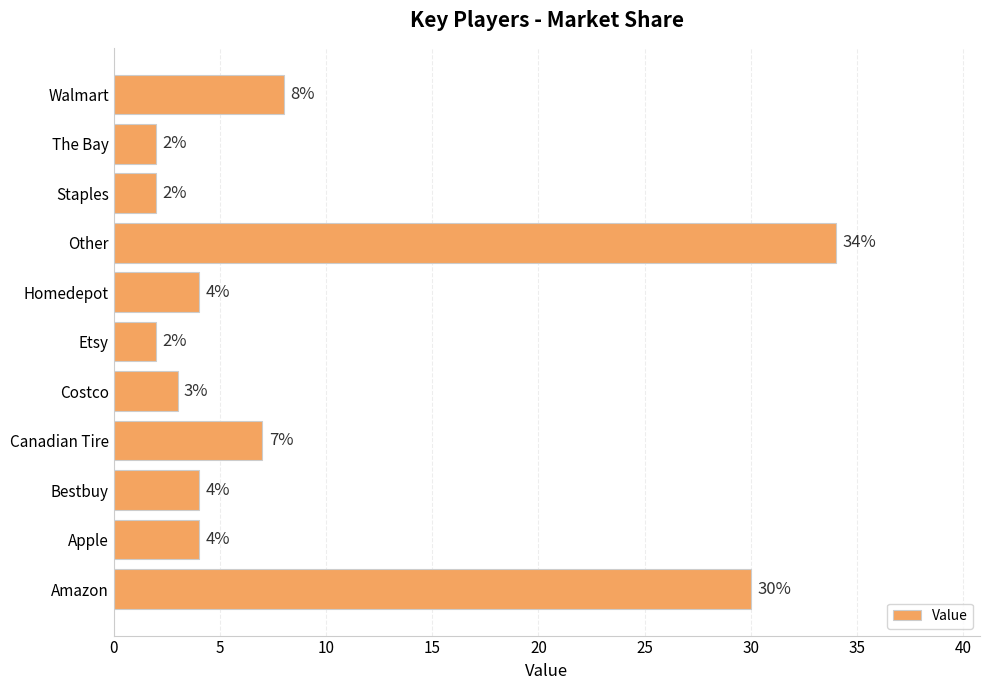

What is the greatest value displayed?

34